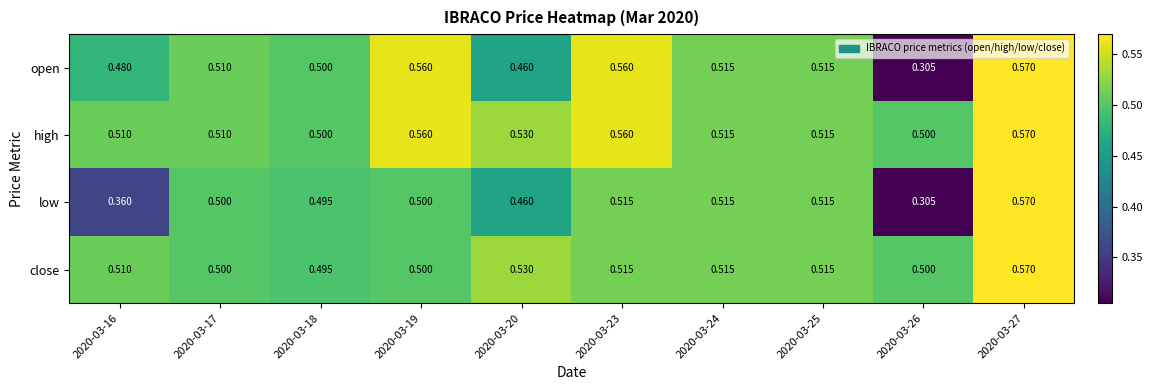

Which series has the largest total across all categories?

high